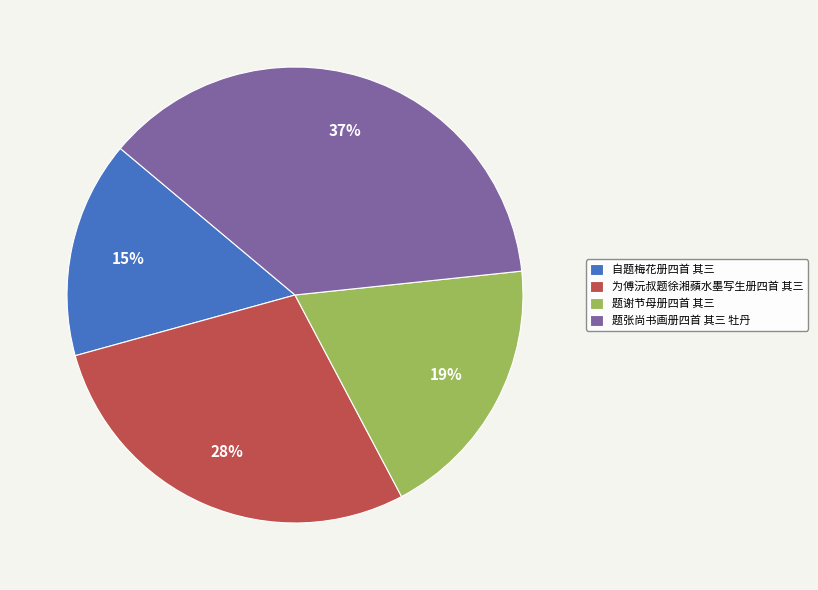

The 自题梅花册四首 其三 slice represents 5% of the pie. True or false?

False